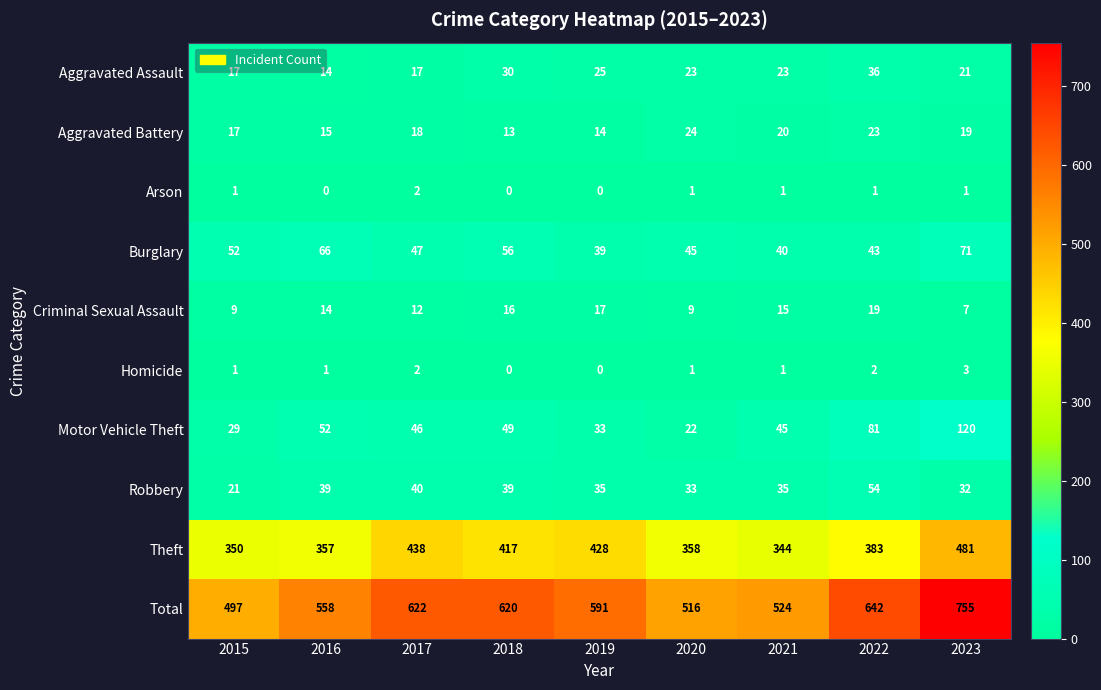

At which label does Burglary reach its peak?

2023